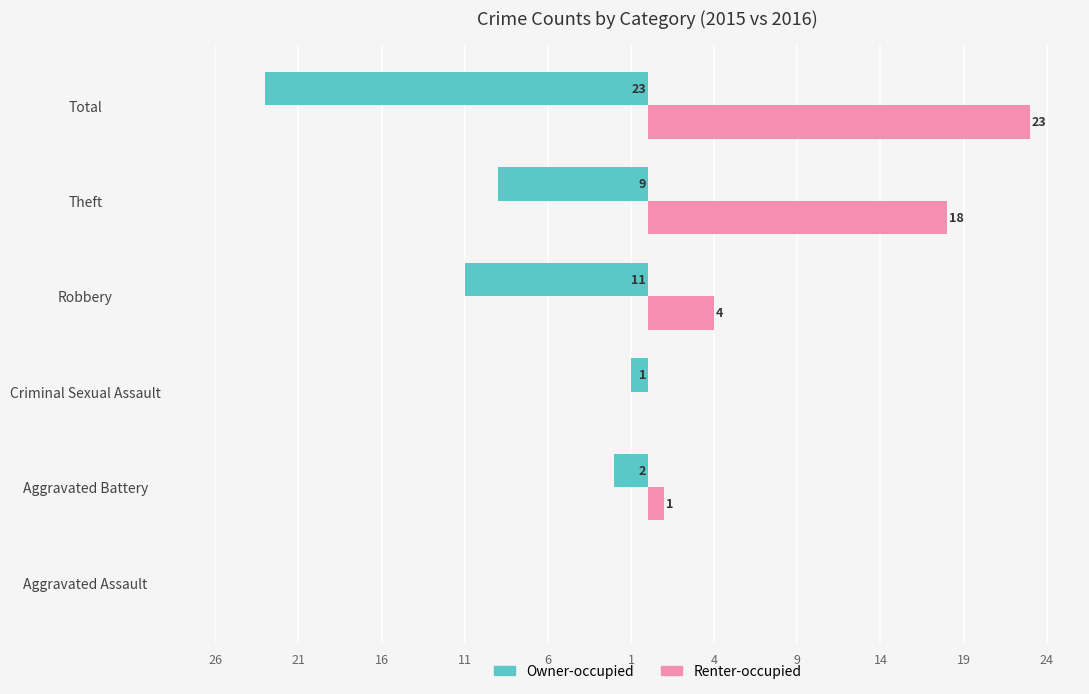

Count the number of categories in the chart.

6